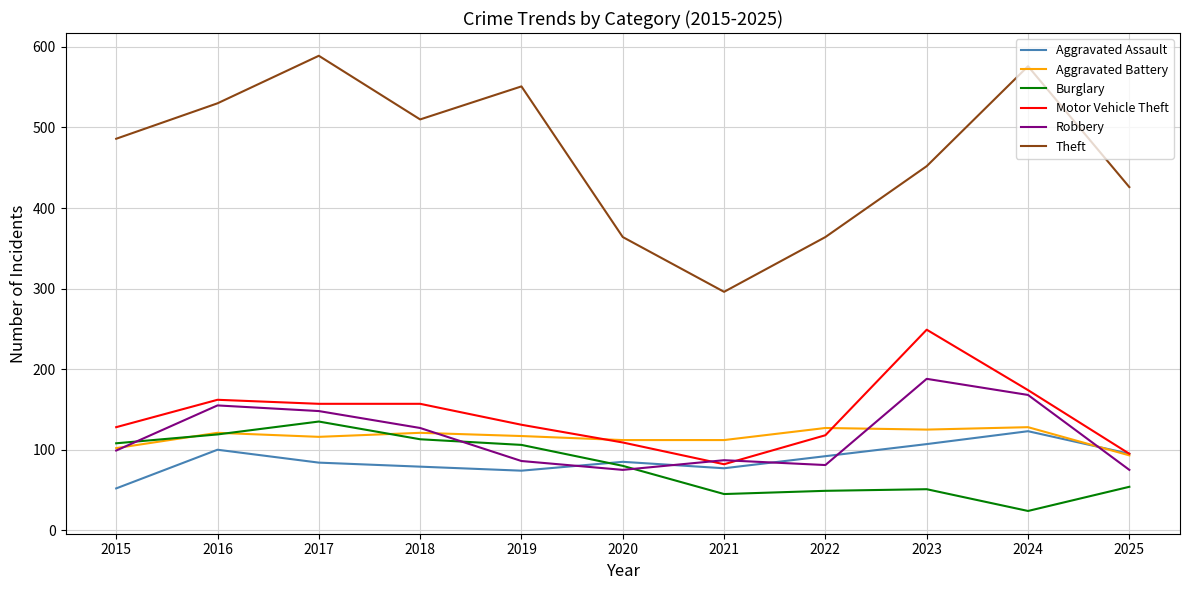

True or false: Aggravated Assault and Theft intersect in this chart.

False